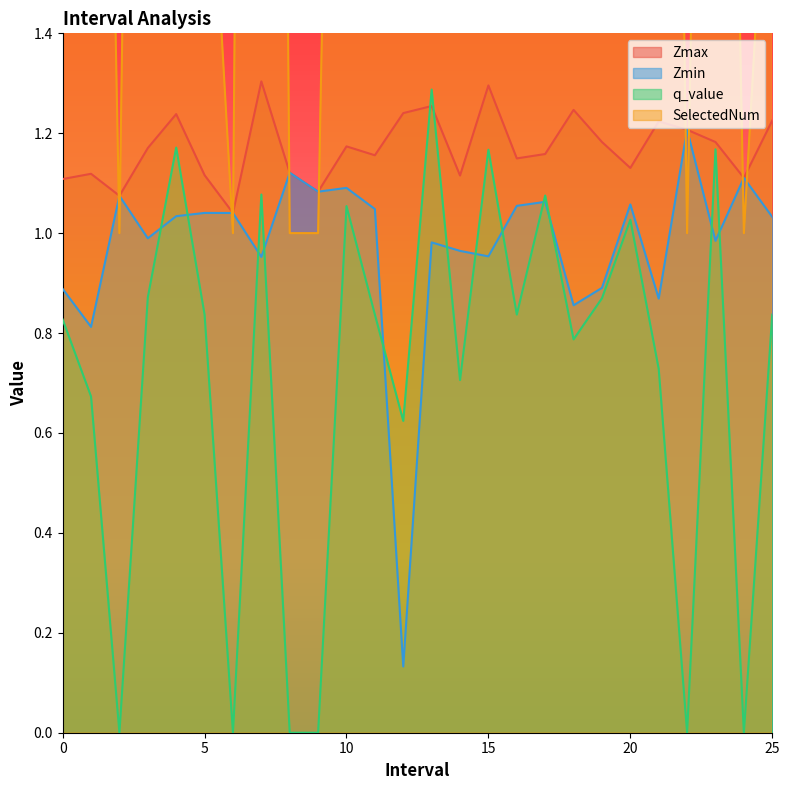

Where is Zmin nearest to the value 0?

12.0